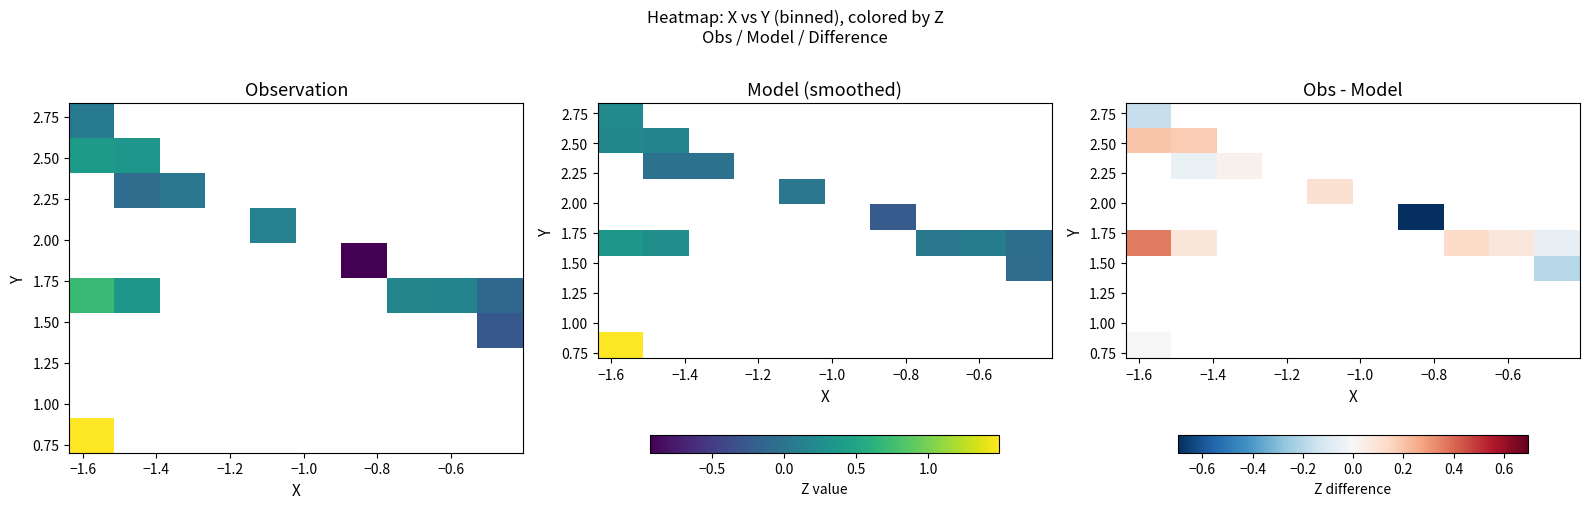

How many distinct data groups are displayed?

10